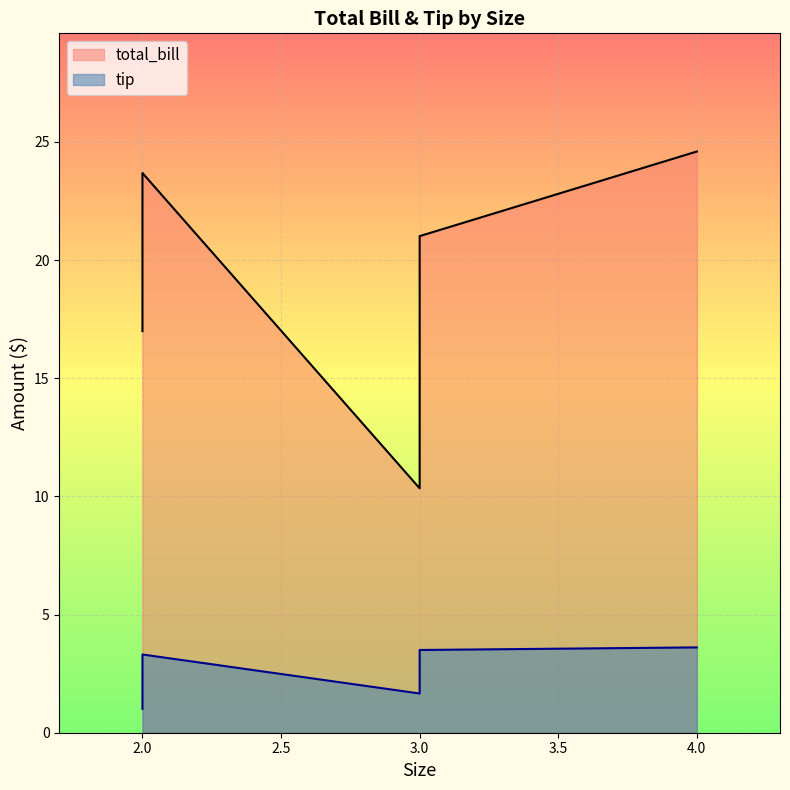

List the labels in order of tip value, largest first.

4, 3, 2, 3, 2